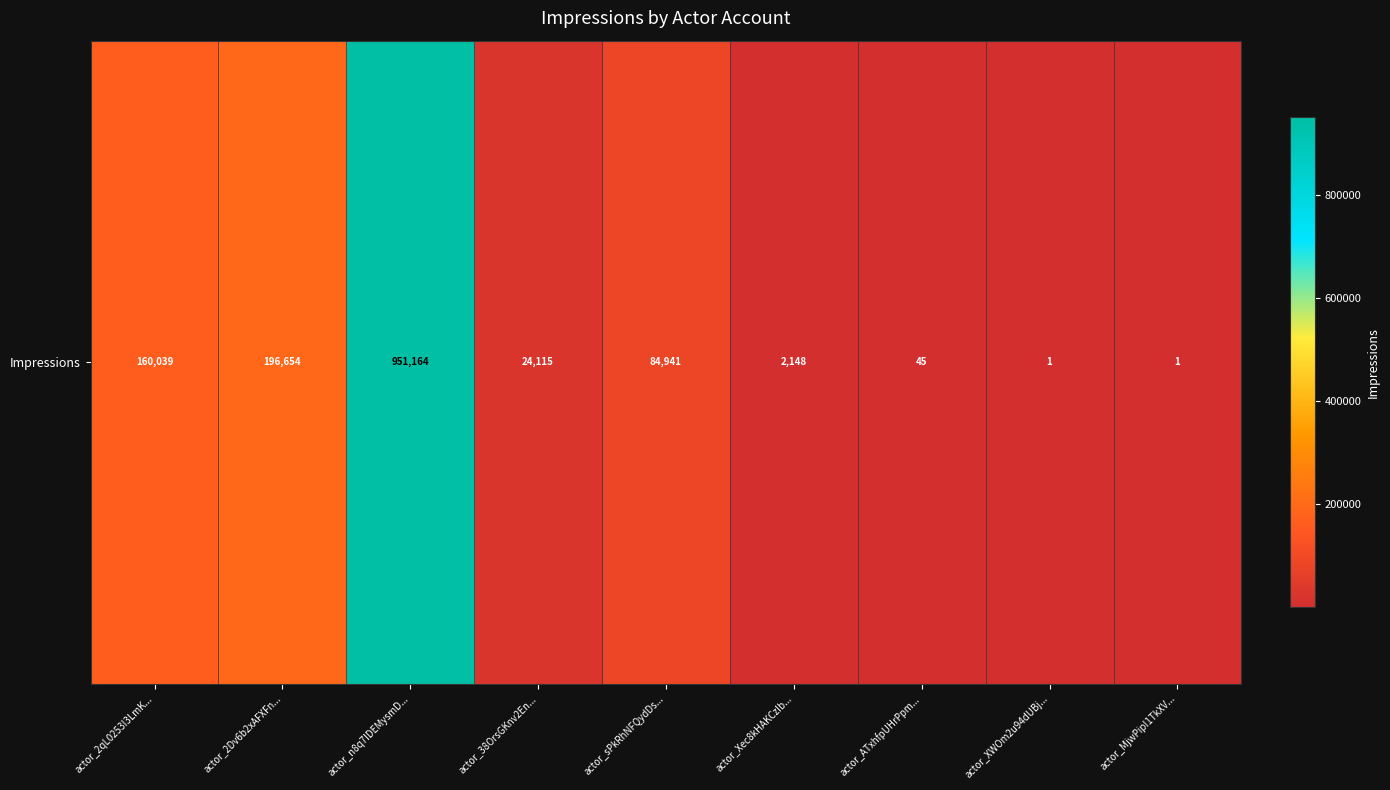

True or false: the data shows 2148 at actor_Xec8kHAKCzIb....

True